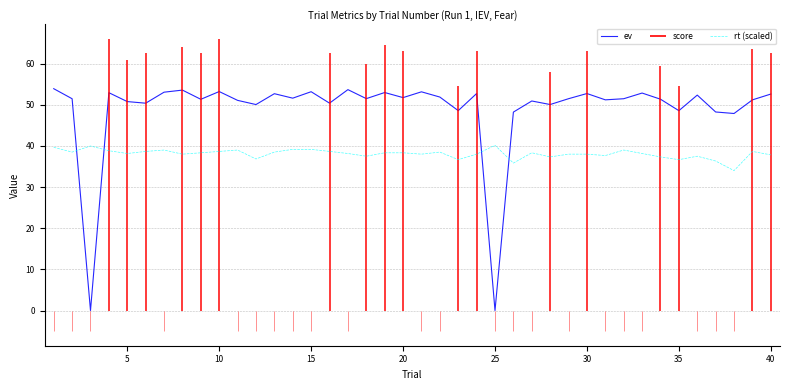

True or false: ev and rt (scaled) cross at least once.

True